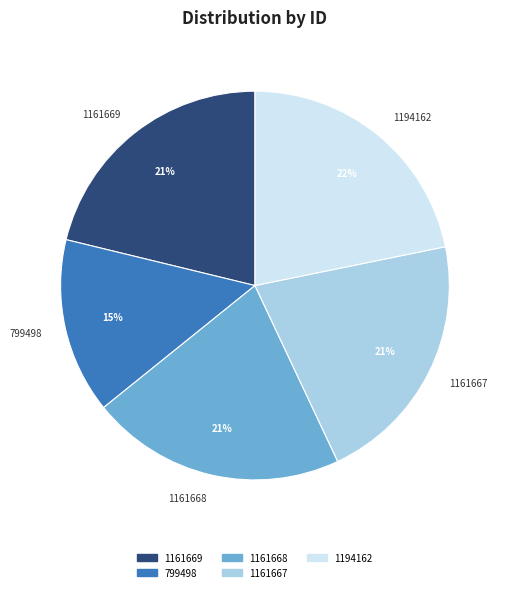

Is there a majority slice in this chart?

No